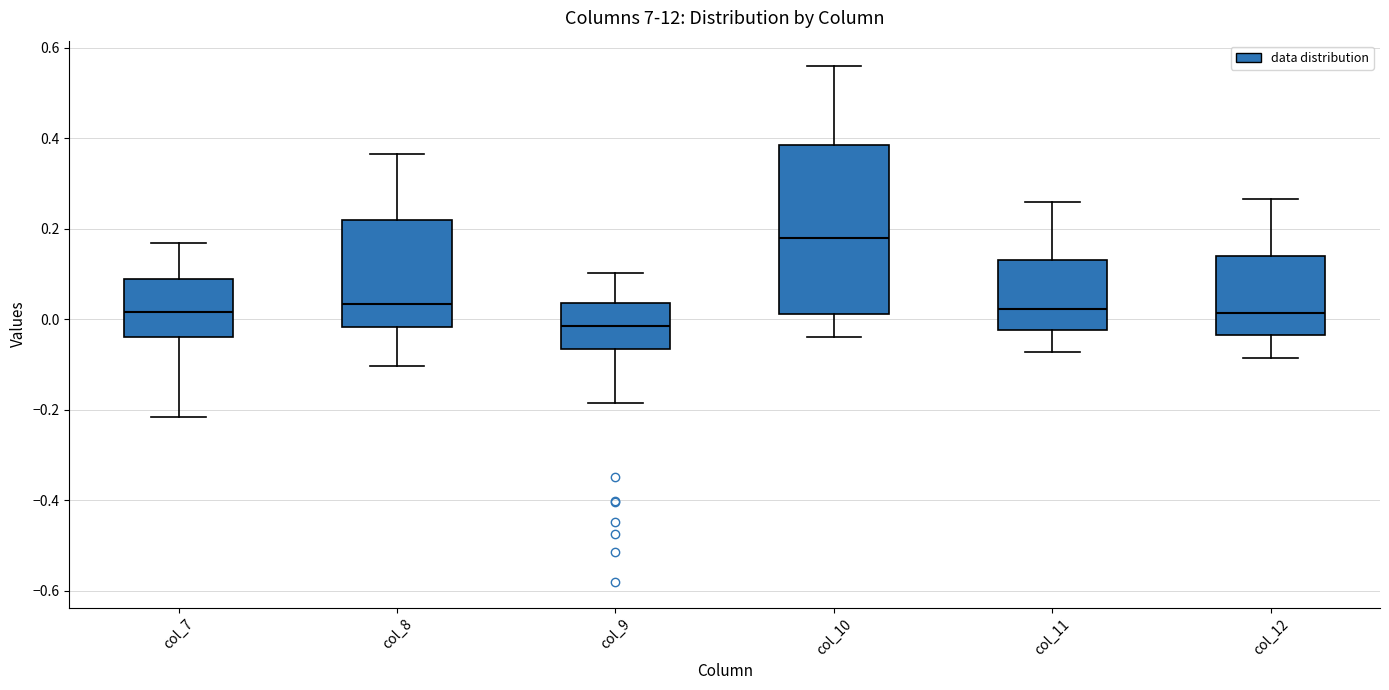

Where does the median line of the box for col_7 sit on the y-axis? The values are not printed on the chart, so give them approximately, as read against the axis.

0.02